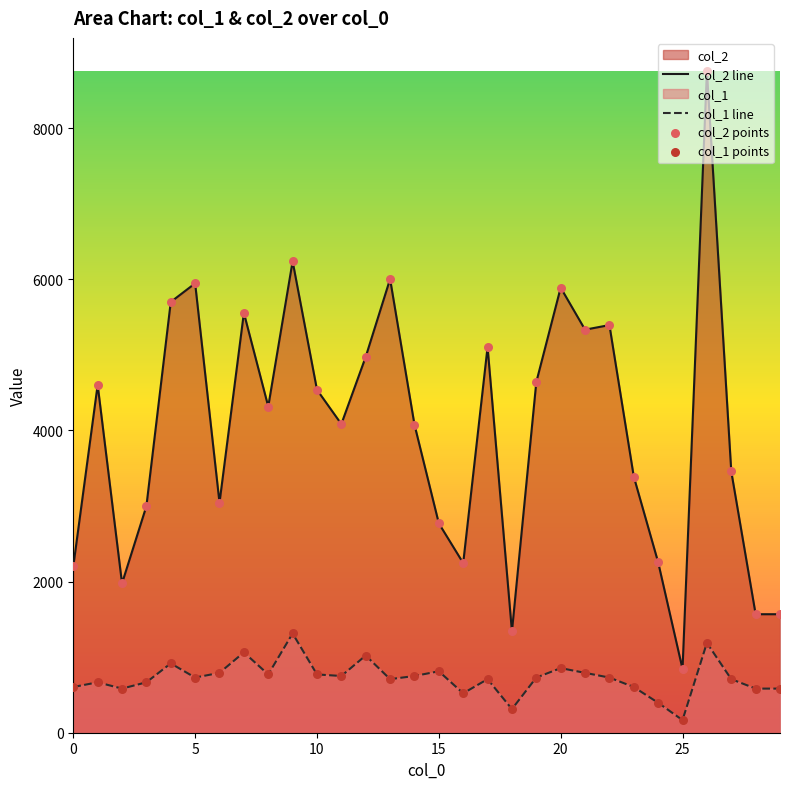

What are all the series names shown in the legend?

col_2, col_1